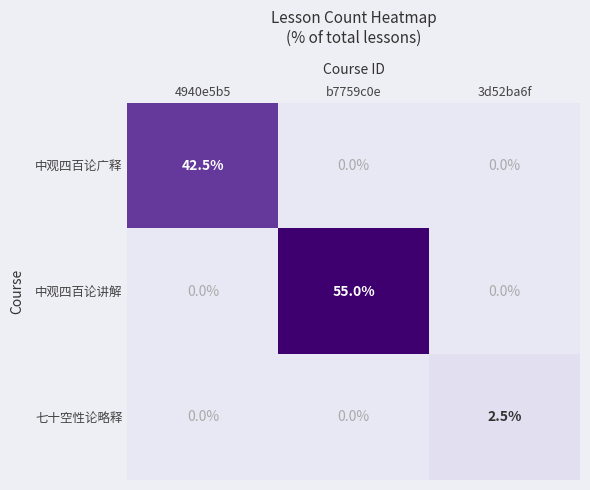

The value of 七十空性论略释 at b7759c0e is 1.2. True or false?

False